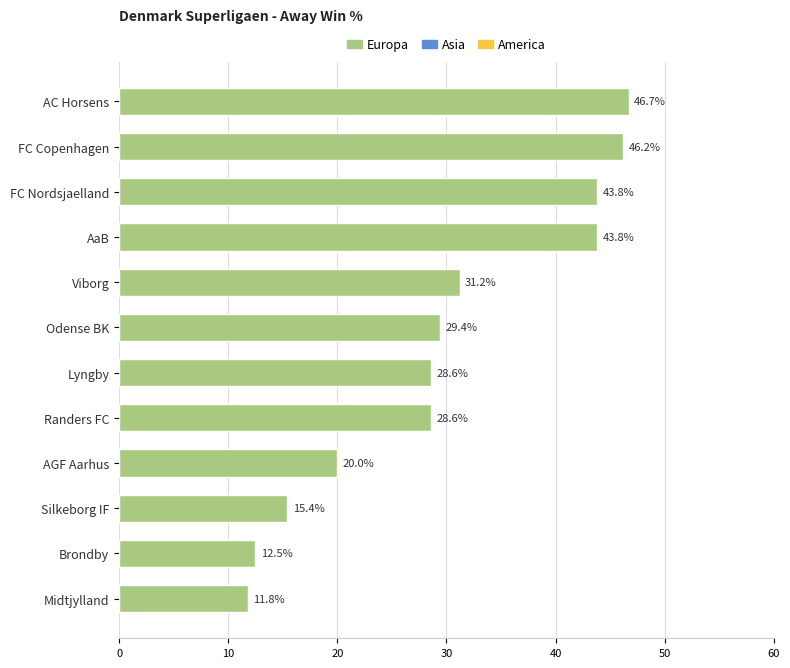

The value at FC Nordsjaelland is 59.5. True or false?

False